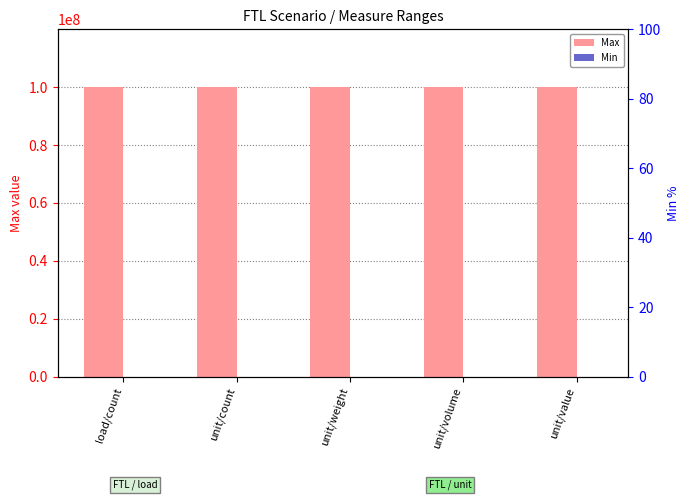

What are all the series names shown in the legend?

Max, Min